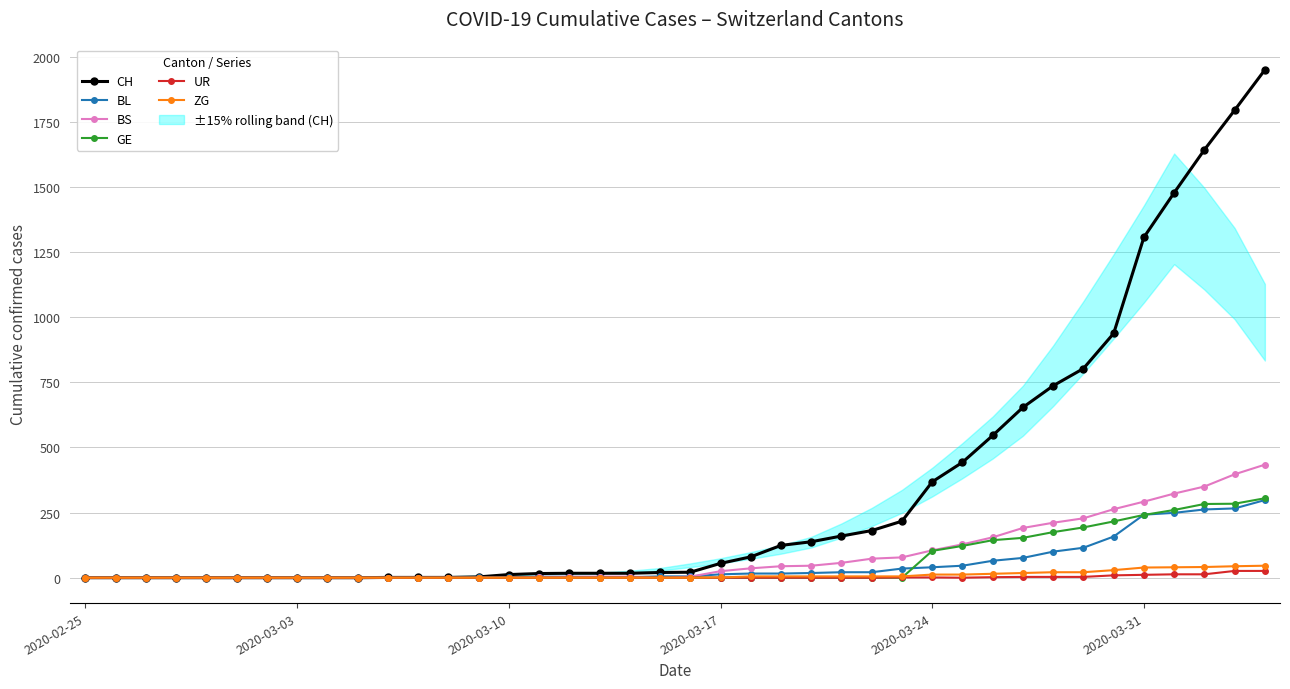

How many distinct data groups are displayed?

6